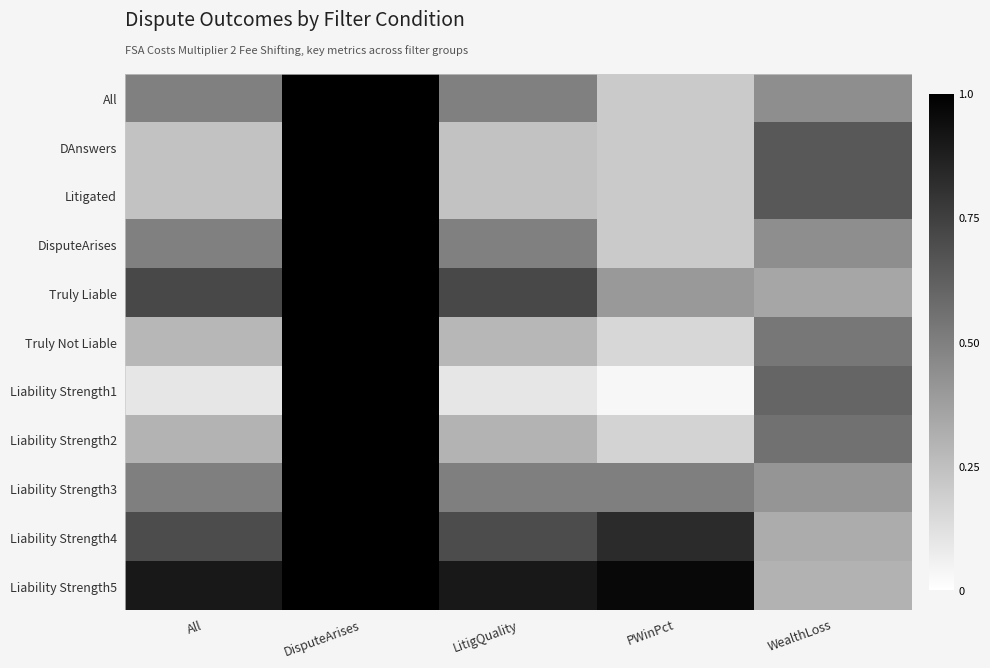

What is the difference between the highest and lowest values at WealthLoss?

0.4